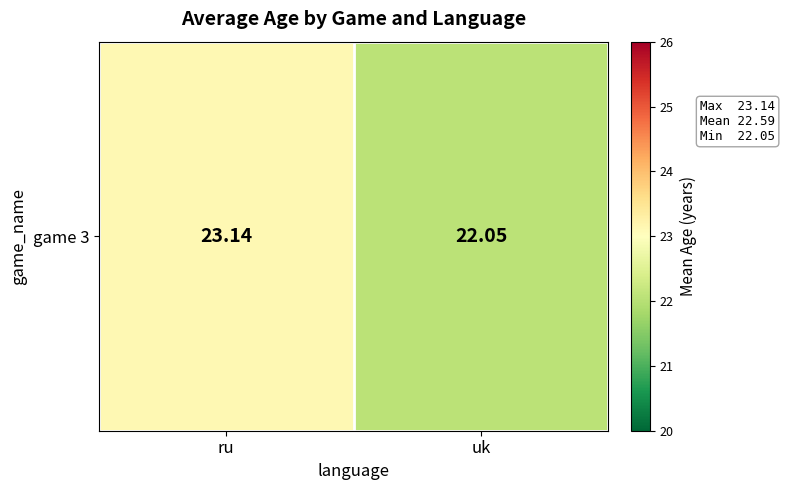

What is the change in value from ru to uk?

-1.1